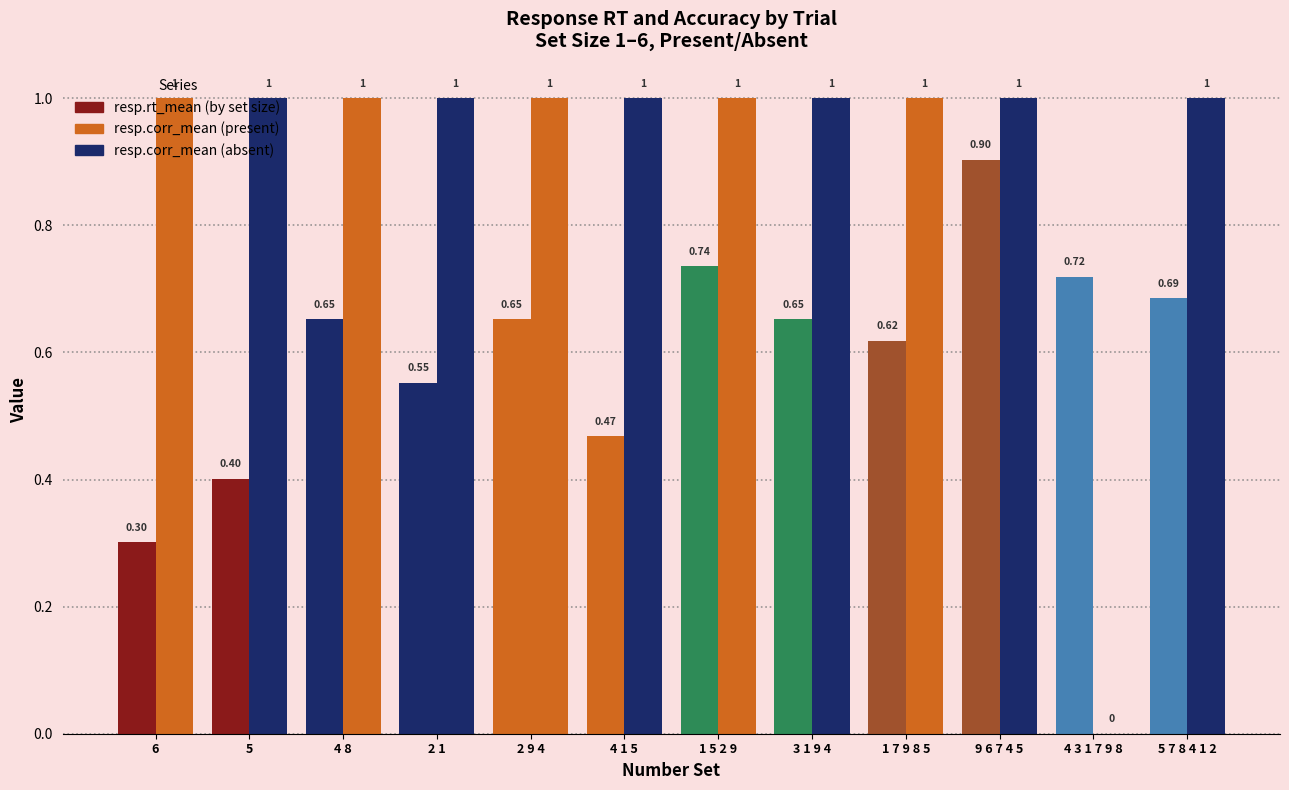

Which category has the lowest value in the resp.corr_mean series?

4 3 1 7 9 8